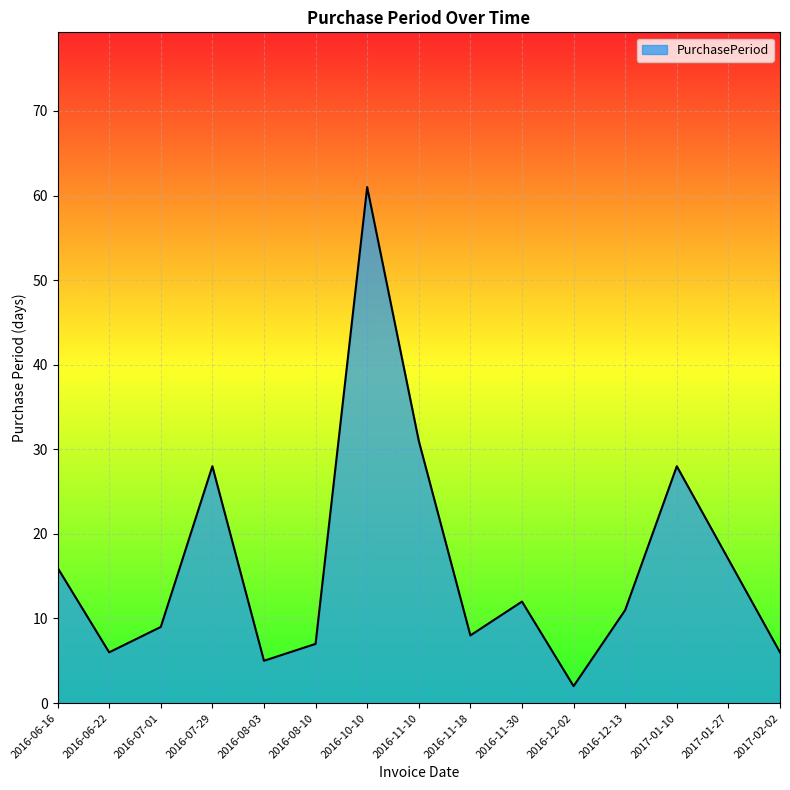

What is the change in value from 2016-08-10 to 2016-12-02?

-5